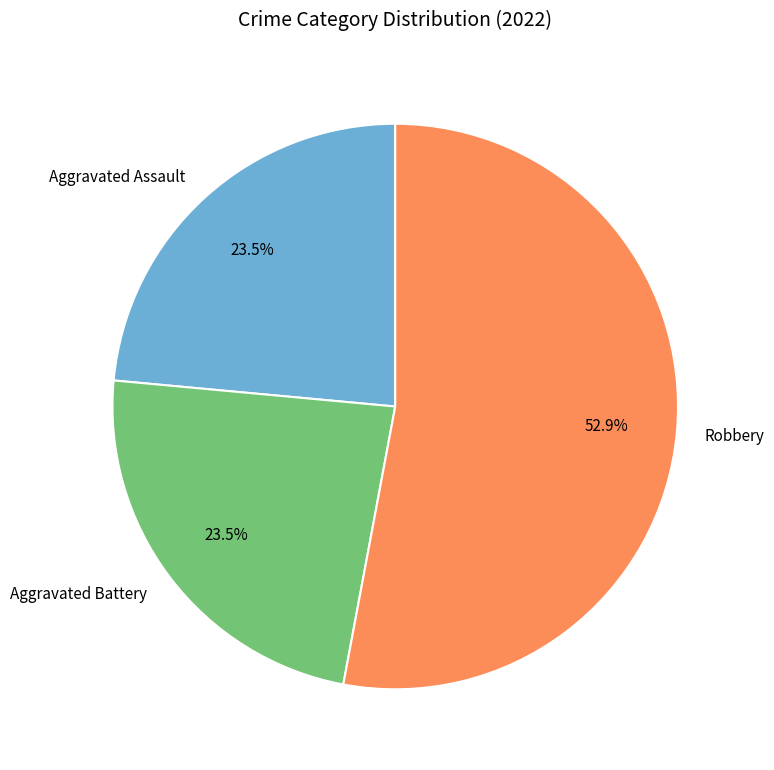

What percentage do Aggravated Battery and Robbery together represent?

76.5%